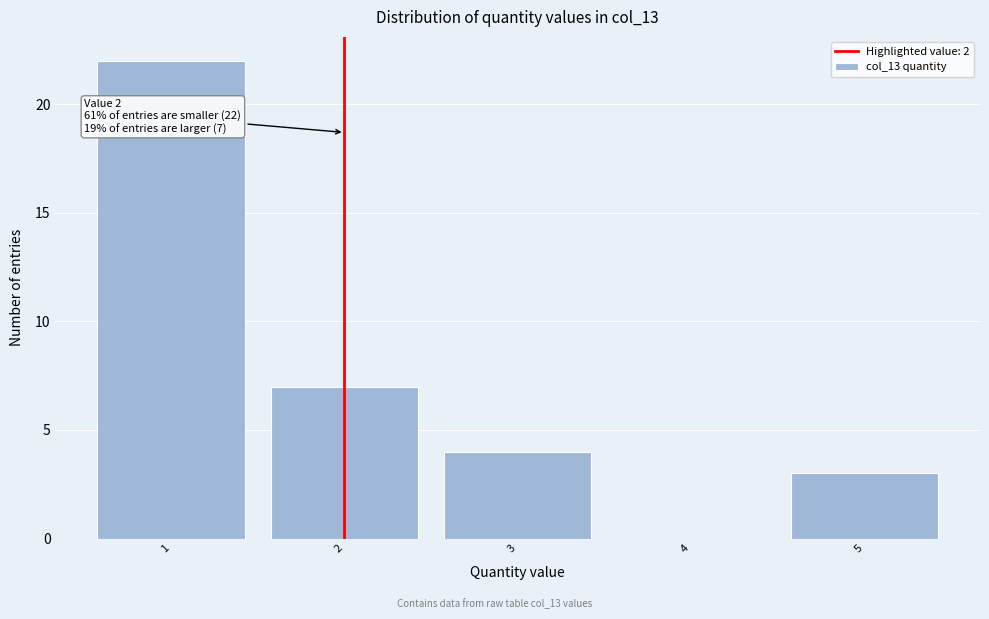

Which range on the x-axis has the tallest bar?

0.5 to 1.5